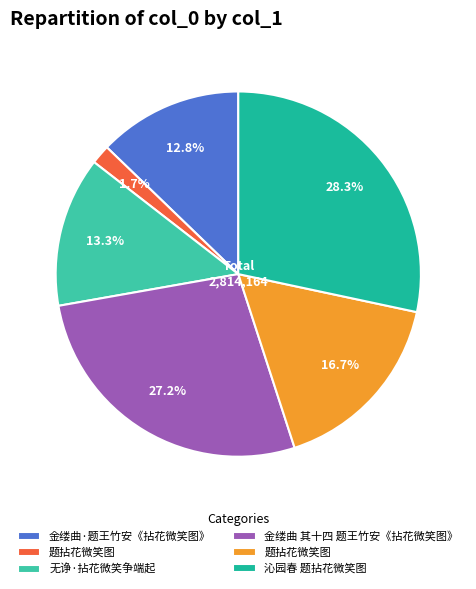

Does any single category account for the majority?

No